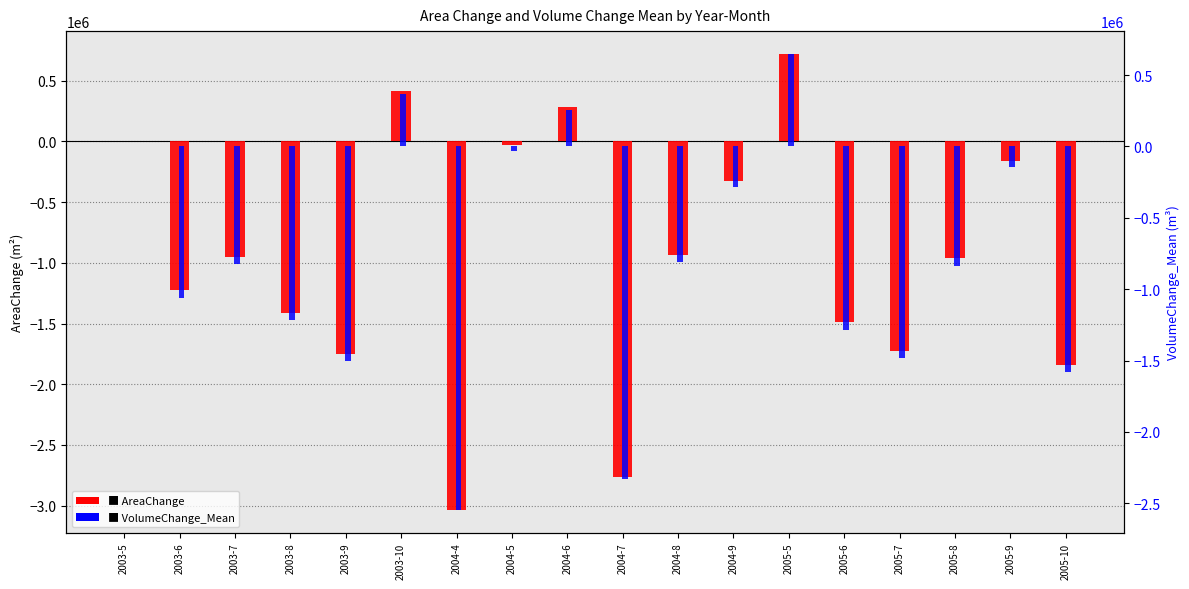

At which label is AreaChange closest to -1158300?

2003-6